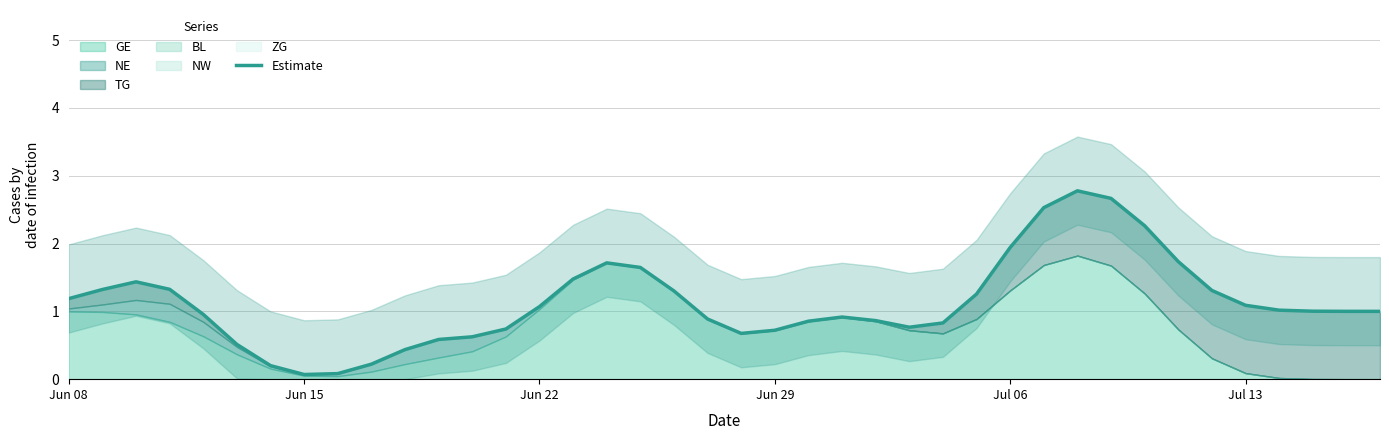

How many points are lower than both their immediate neighbors (excluding endpoints)?

3